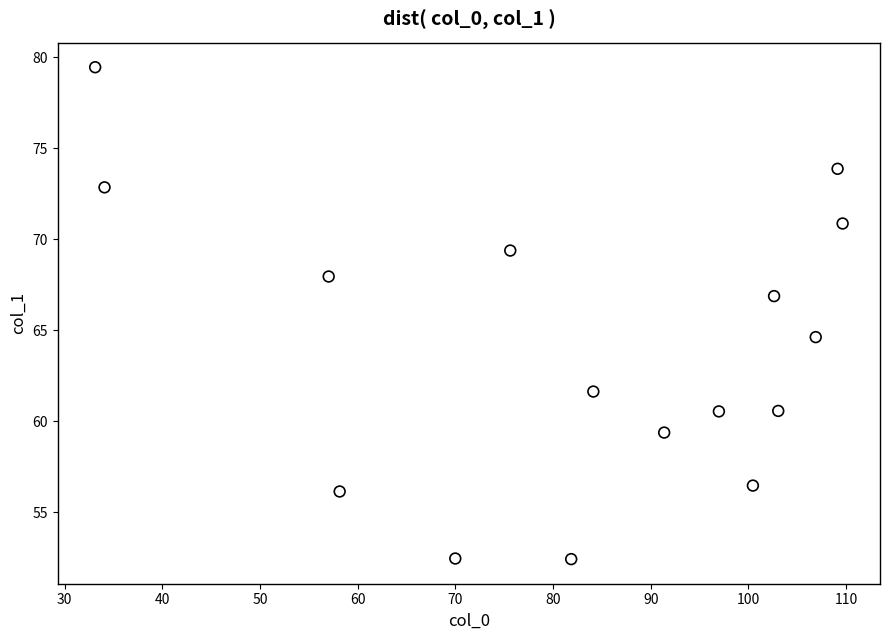

What Y value in the scatter plot is closest to 65?

64.6